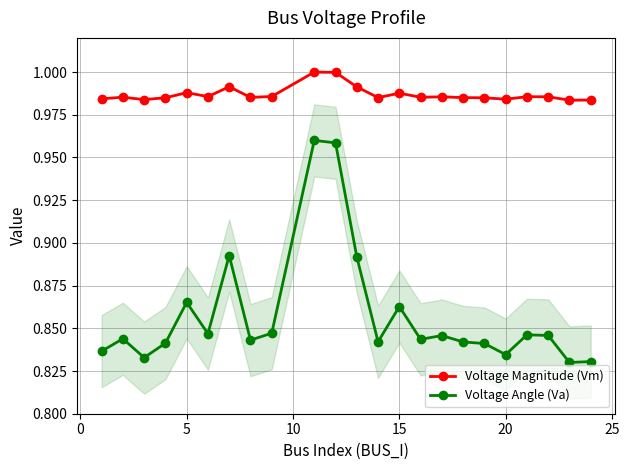

True or false: Voltage Angle (Va) has more than 1 interior local peaks.

True